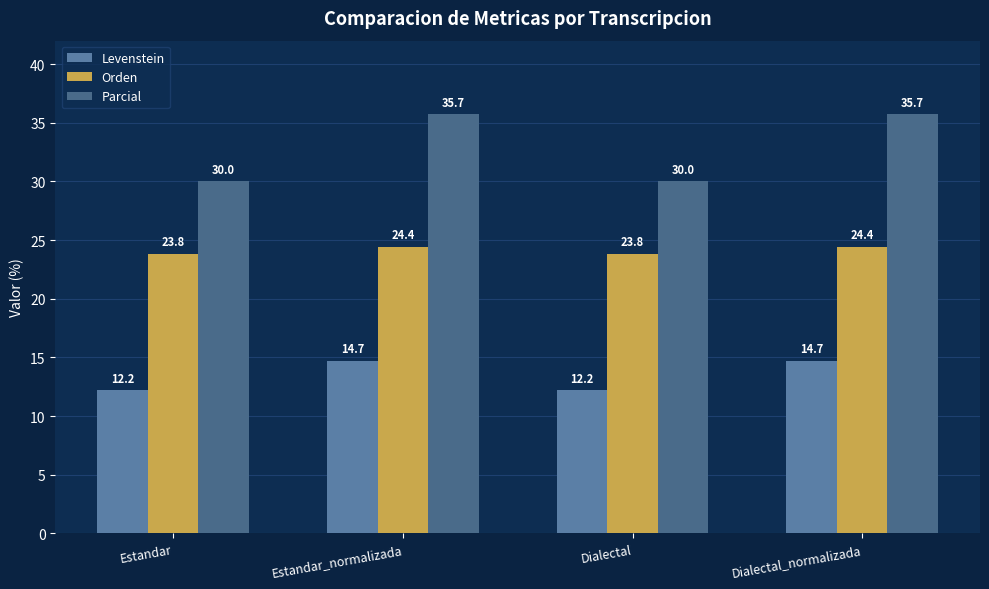

What is the label of the 2nd bar from the left?

Estandar_normalizada